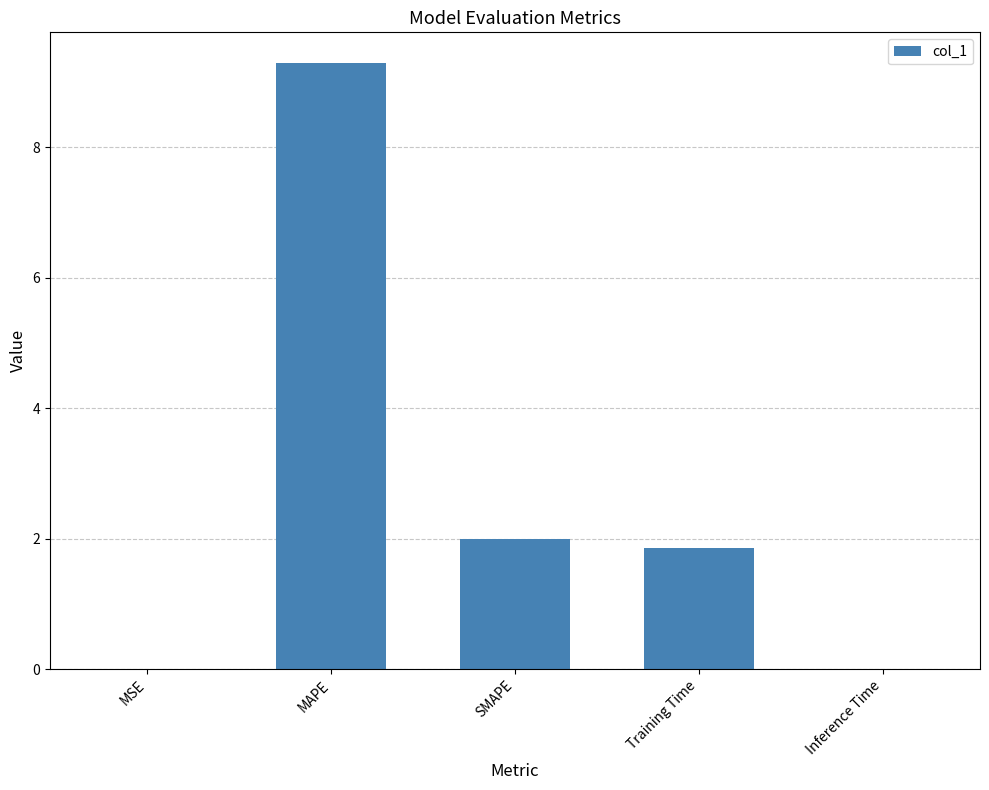

How many data points are above 1?

3